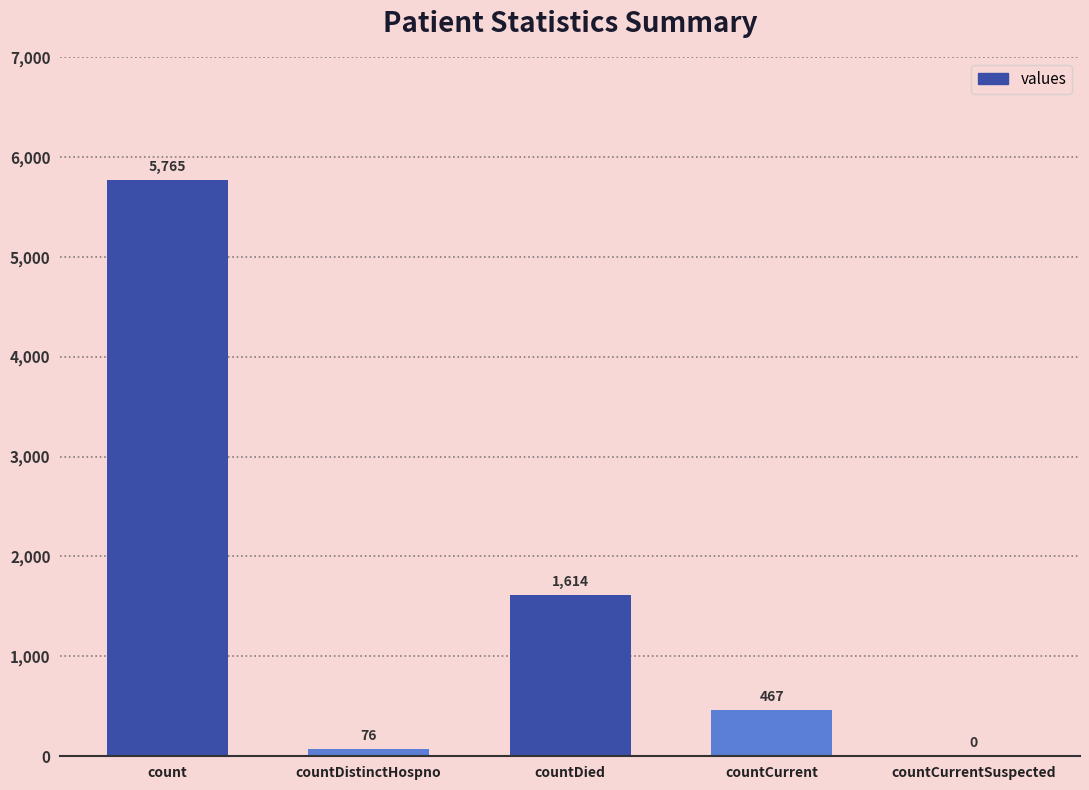

The chart shows a value of 584 at countDied. True or false?

False